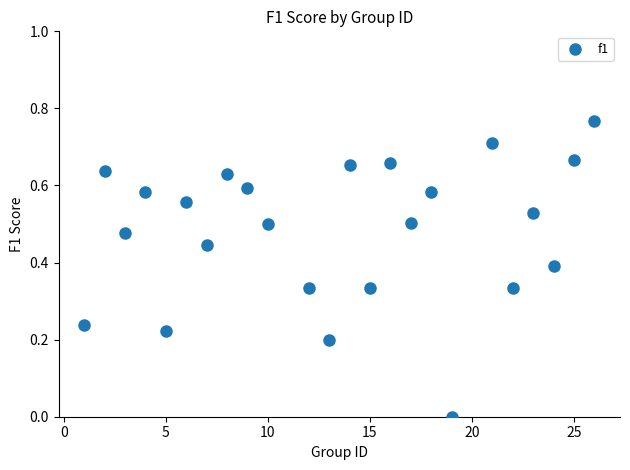

What is the range of X values (max minus min)?

25.0